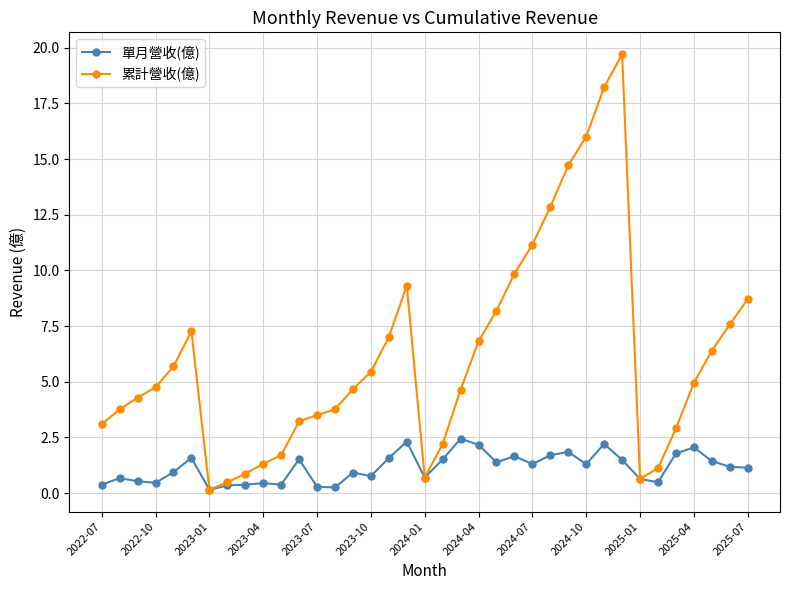

How many lines are shown in the chart?

2